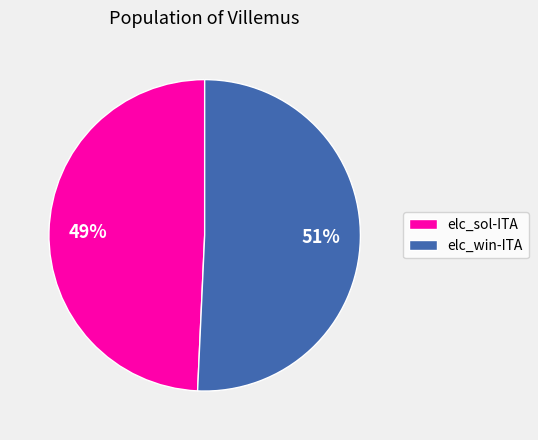

How many slices are in this pie chart?

2